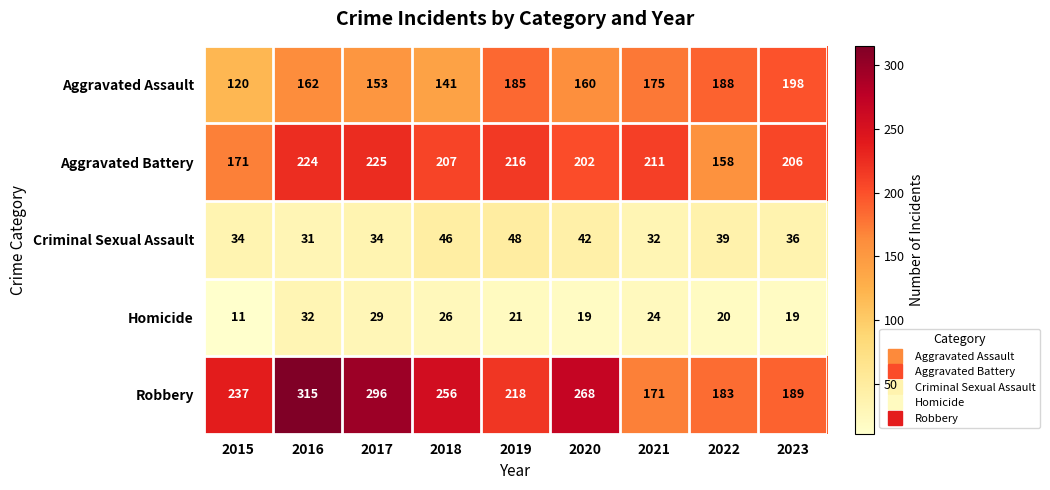

What value does the Aggravated Assault series have at 2019, to the nearest 5?

185